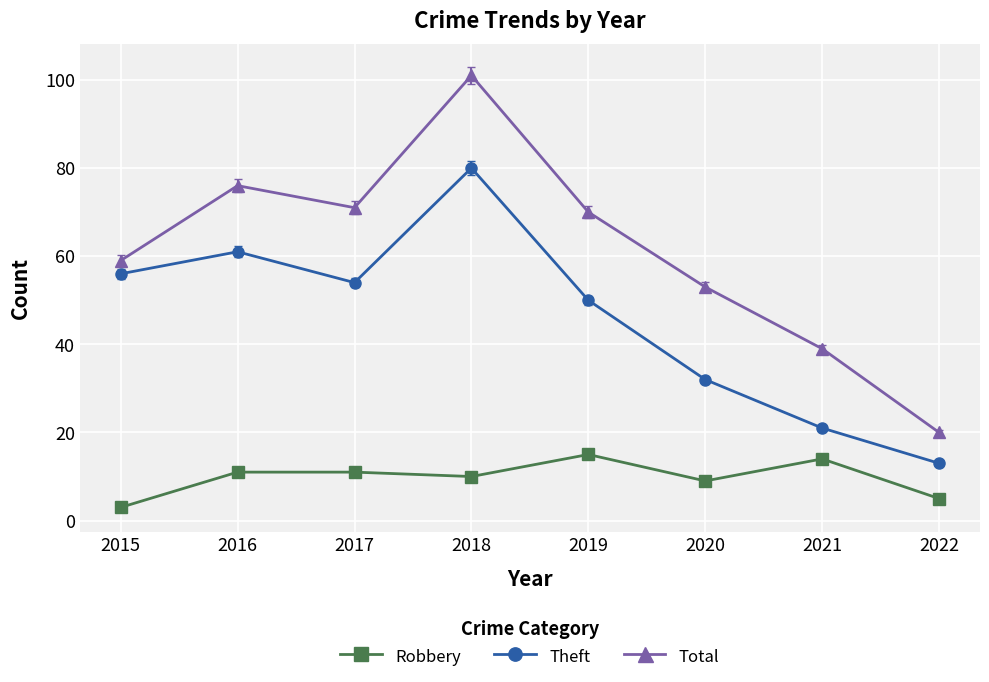

How many lines are shown in the chart?

3